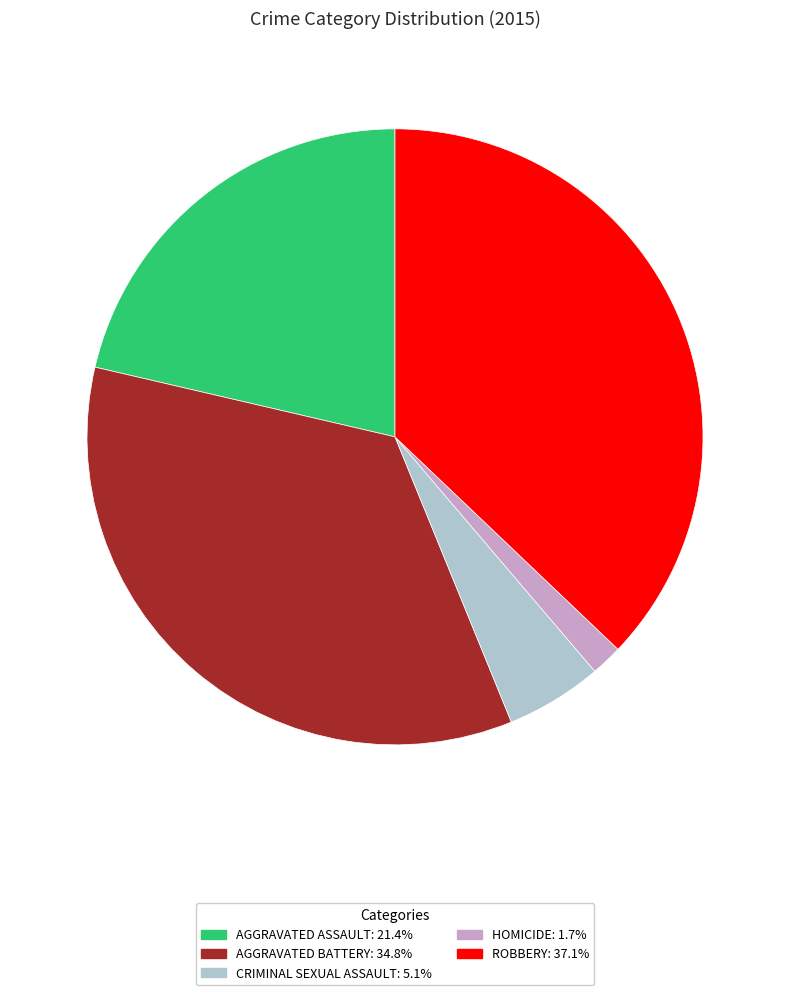

How many slices are in this pie chart?

5